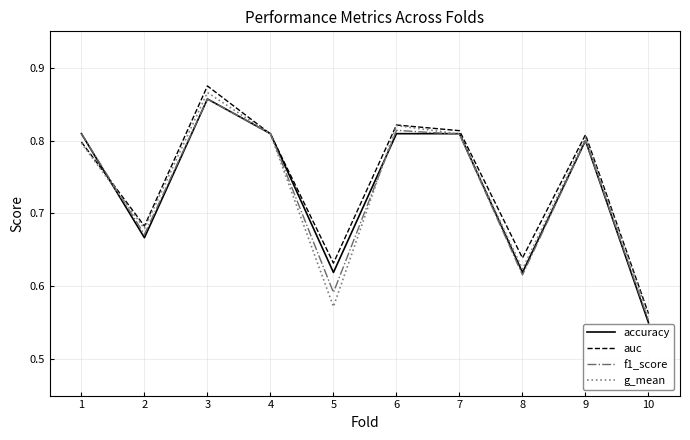

The value of g_mean at 4 is 0.8. True or false?

True